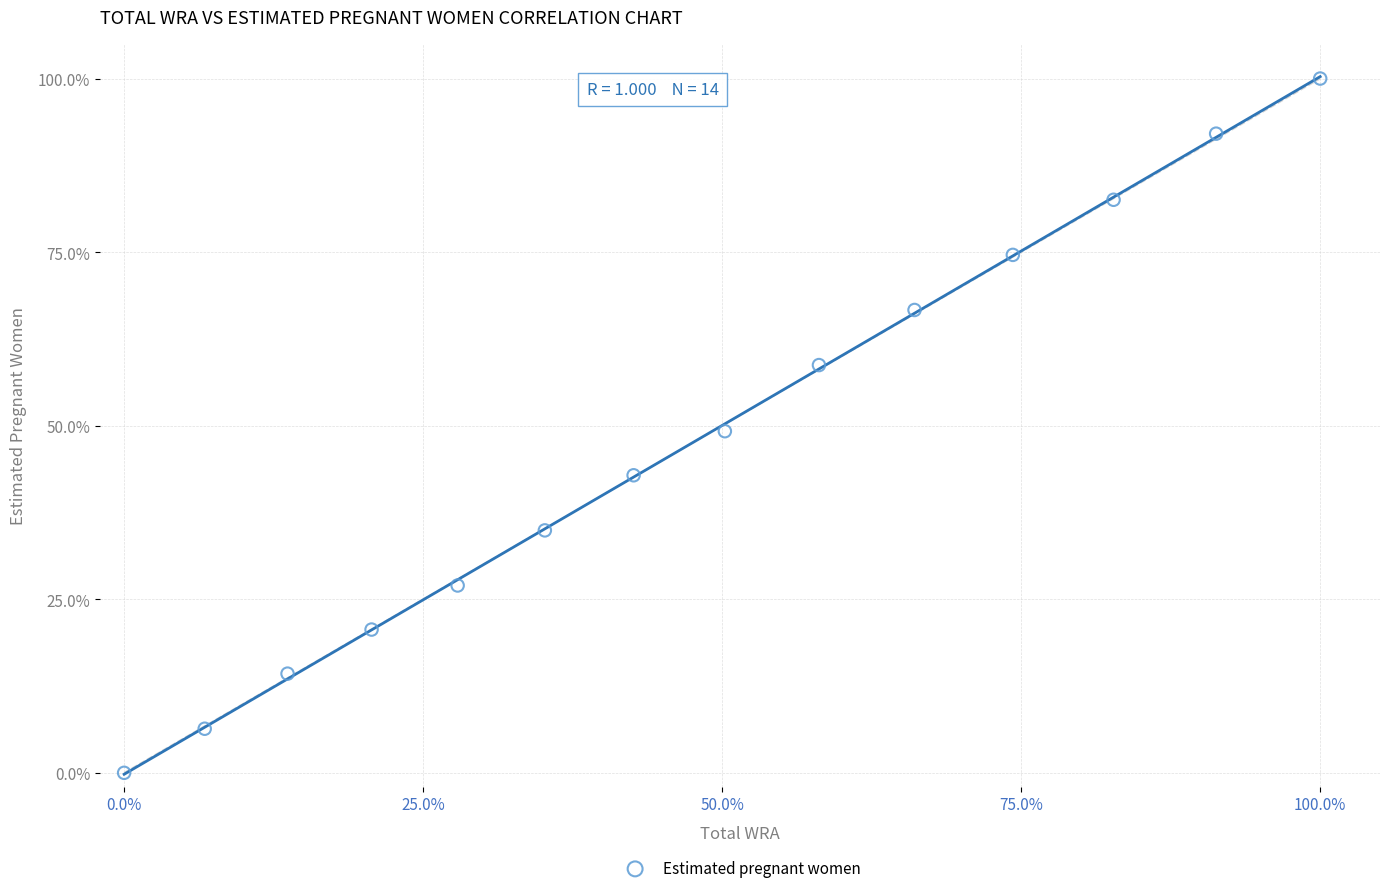

What is the range of X values (max minus min)?

100.0